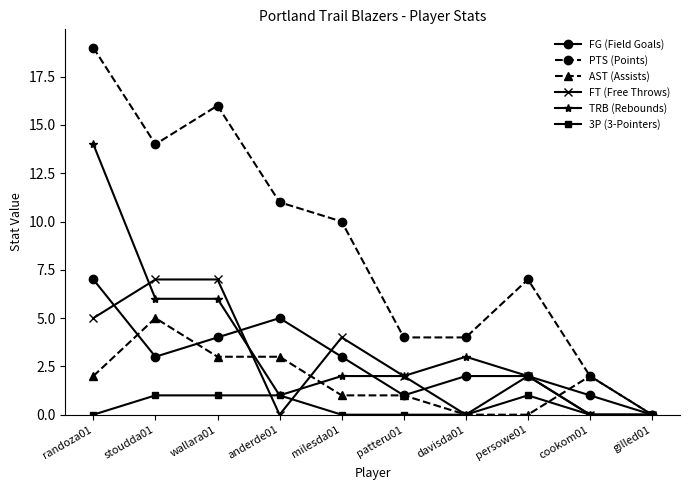

How many categories are shown in the chart?

10